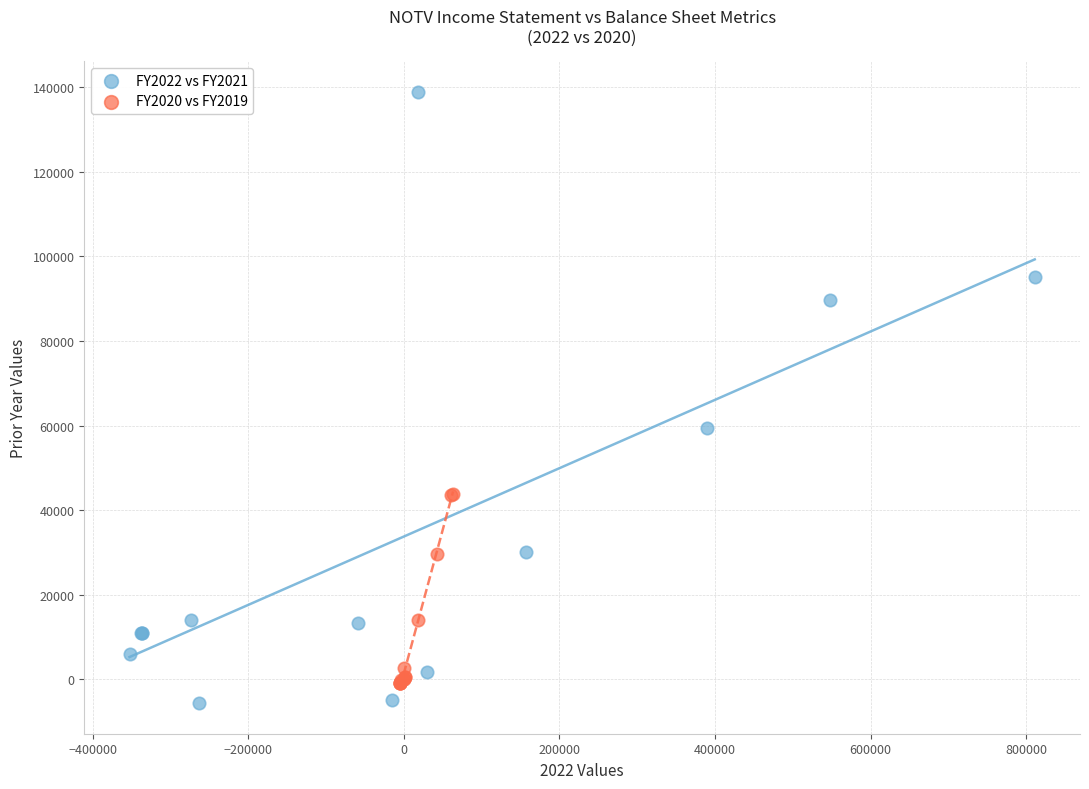

What are all the series names shown in the legend?

FY2022 vs FY2021, FY2020 vs FY2019